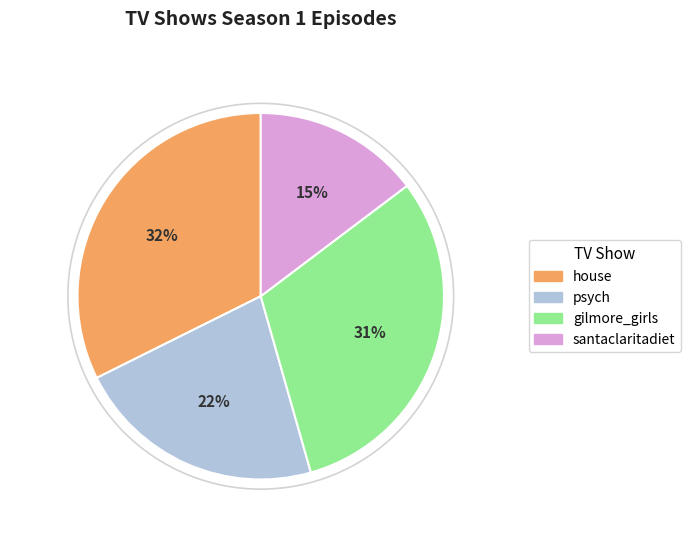

Which category has the smallest portion of the pie?

santaclaritadiet